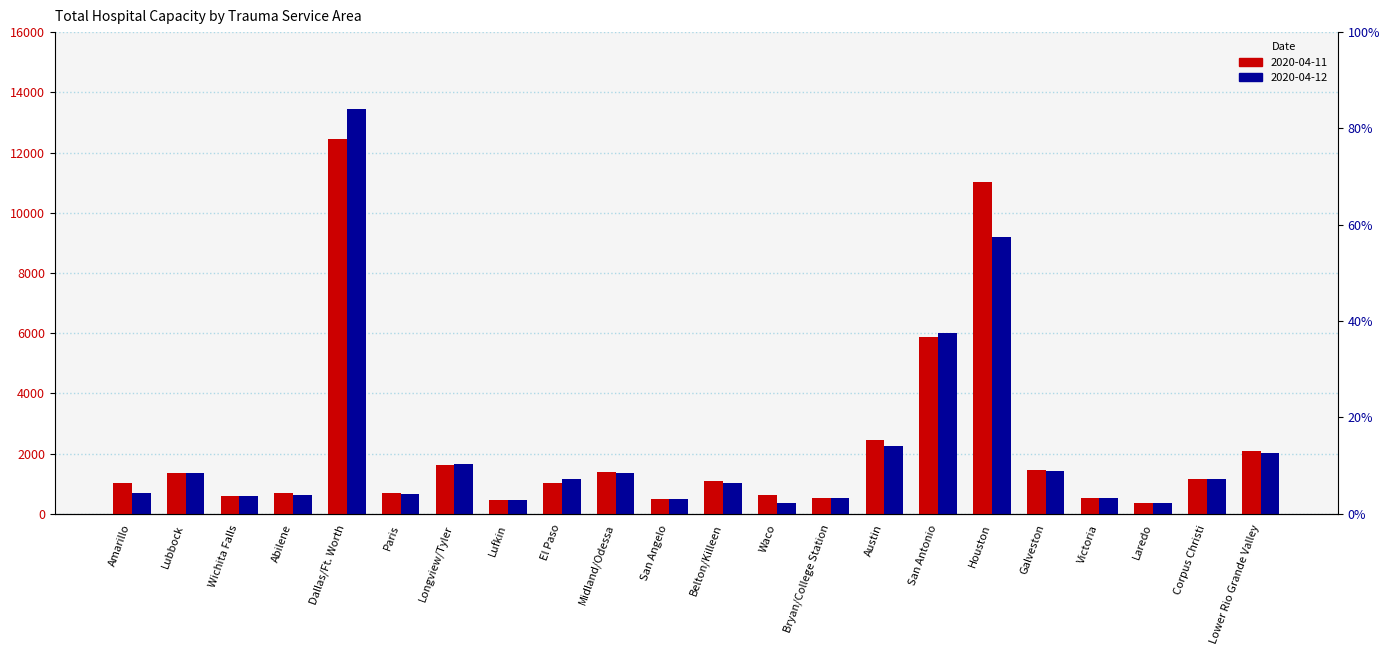

Reading left to right, extract all data points from this chart.

2020-04-11: Amarillo=1030	Lubbock=1368	Wichita Falls=588	Abilene=693	Dallas/Ft. Worth=12442	Paris=682	Longview/Tyler=1635	Lufkin=447	El Paso=1030	Midland/Odessa=1395	San Angelo=492	Belton/Killeen=1097	Waco=625	Bryan/College Station=512	Austin=2467	San Antonio=5886	Houston=11011	Galveston=1439	Victoria=531	Laredo=355	Corpus Christi=1145	Lower Rio Grande Valley=2100
2020-04-12: Amarillo=678	Lubbock=1372	Wichita Falls=589	Abilene=624	Dallas/Ft. Worth=13442	Paris=666	Longview/Tyler=1666	Lufkin=451	El Paso=1164	Midland/Odessa=1365	San Angelo=492	Belton/Killeen=1030	Waco=371	Bryan/College Station=521	Austin=2255	San Antonio=6001	Houston=9178	Galveston=1413	Victoria=518	Laredo=348	Corpus Christi=1147	Lower Rio Grande Valley=2018